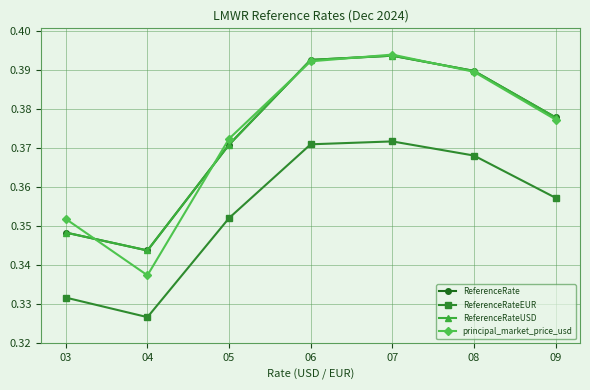

What is the average value of the ReferenceRateEUR series?

0.4